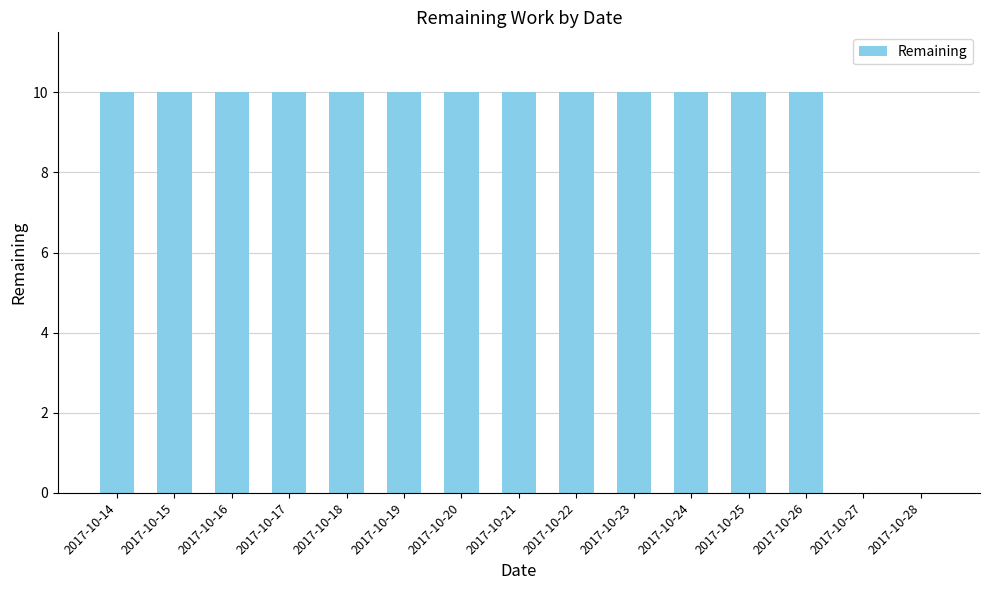

The value at 2017-10-16 is 10. True or false?

True